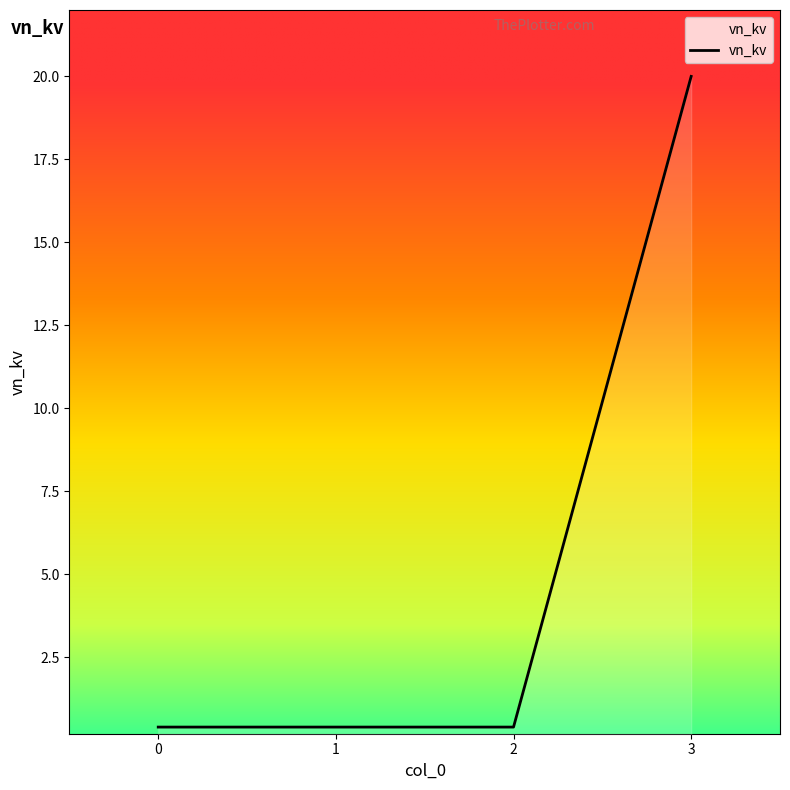

True or false: the data shows 10.4 at 3.

False